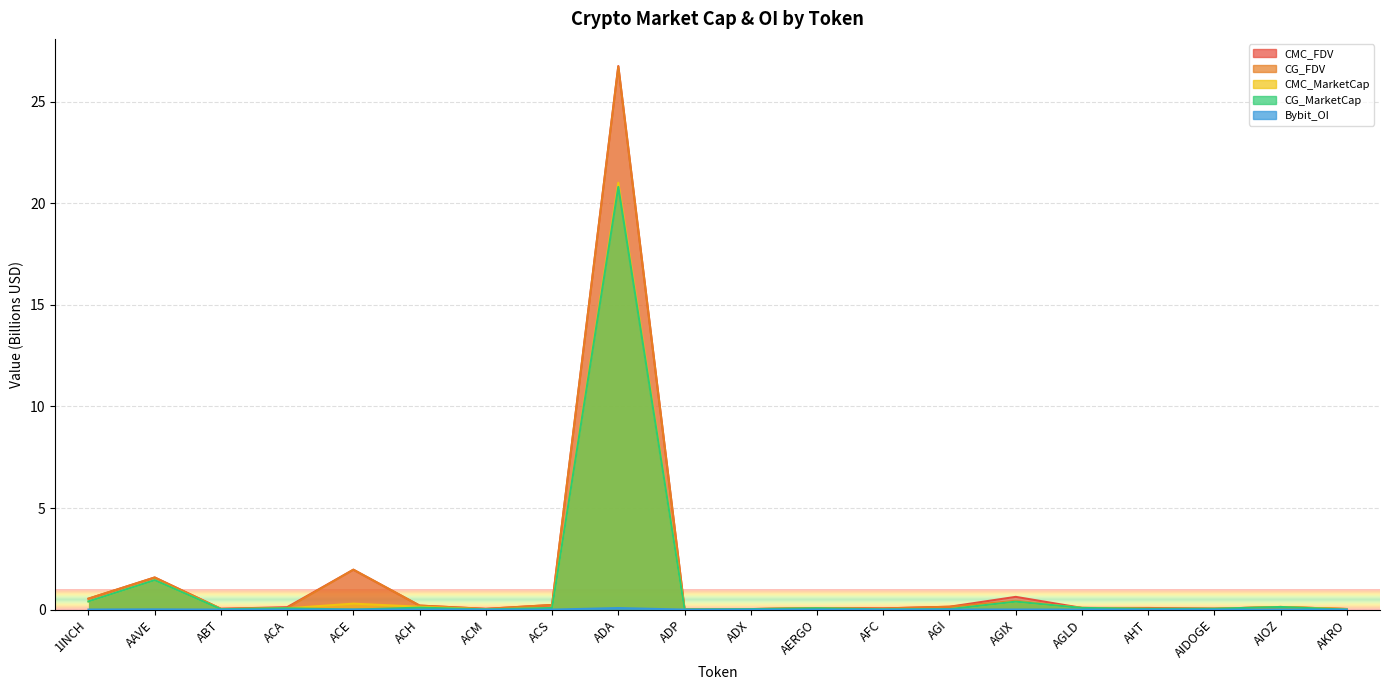

Reading left to right, transcribe all the data shown in this chart.

CMC_MarketCap: 0.4	1.5	0.0	0.1	0.3	0.1	0.0	0.1	21.0	0.0	0.0	0.1	0.0	0.0	0.4	0.1	0.0	0.0	0.1	0.0
CMC_FDV: 0.5	1.6	0.0	0.1	2.0	0.2	0.0	0.2	26.7	0.0	0.0	0.1	0.1	0.1	0.6	0.1	0.1	0.0	0.1	0.0
CG_MarketCap: 0.4	1.4	0.0	0.1	0.0	0.1	0.0	0.1	20.8	0.0	0.0	0.1	0.0	0.0	0.4	0.1	0.0	0.0	0.1	0.0
CG_FDV: 0.5	1.6	0.0	0.1	2.0	0.2	0.0	0.2	26.7	0.0	0.0	0.1	0.1	0.1	0.4	0.1	0.1	0.0	0.1	0.0
Bybit_OI: 0.0	0.0	0.0	0.0	0.0	0.0	0.0	0.0	0.1	0.0	0.0	0.0	0.0	0.0	0.0	0.0	0.0	0.0	0.0	0.0